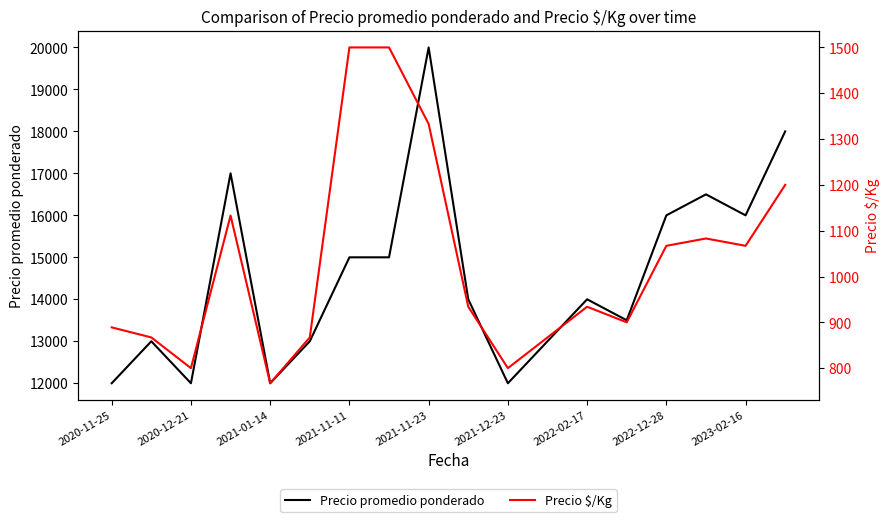

List the series in order of their peak value, lowest first.

Precio $/Kg, Precio promedio ponderado